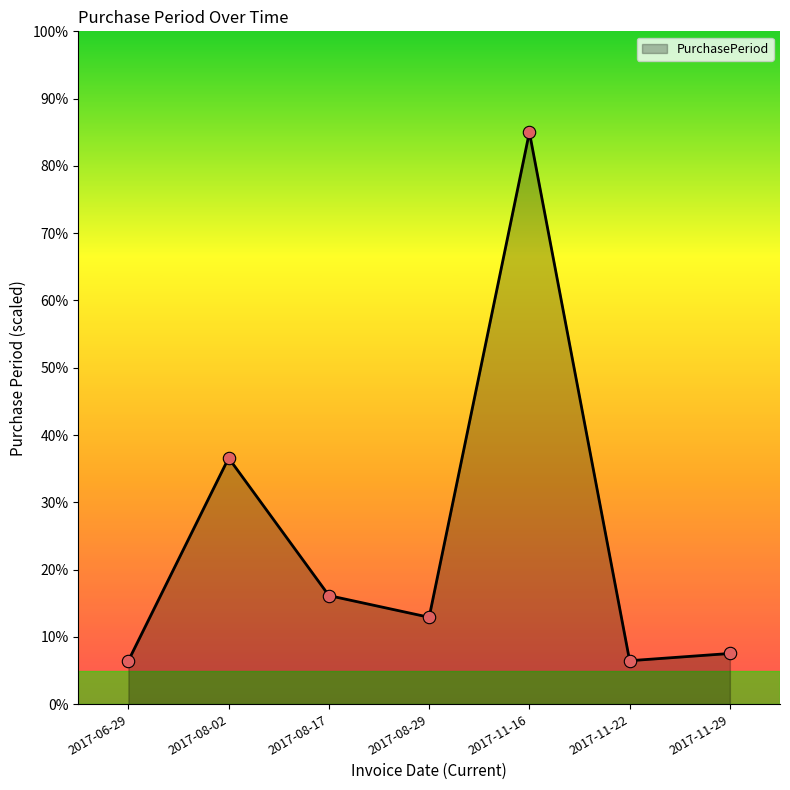

What is the change in value from 2017-11-16 to 2017-11-29?

-77.5